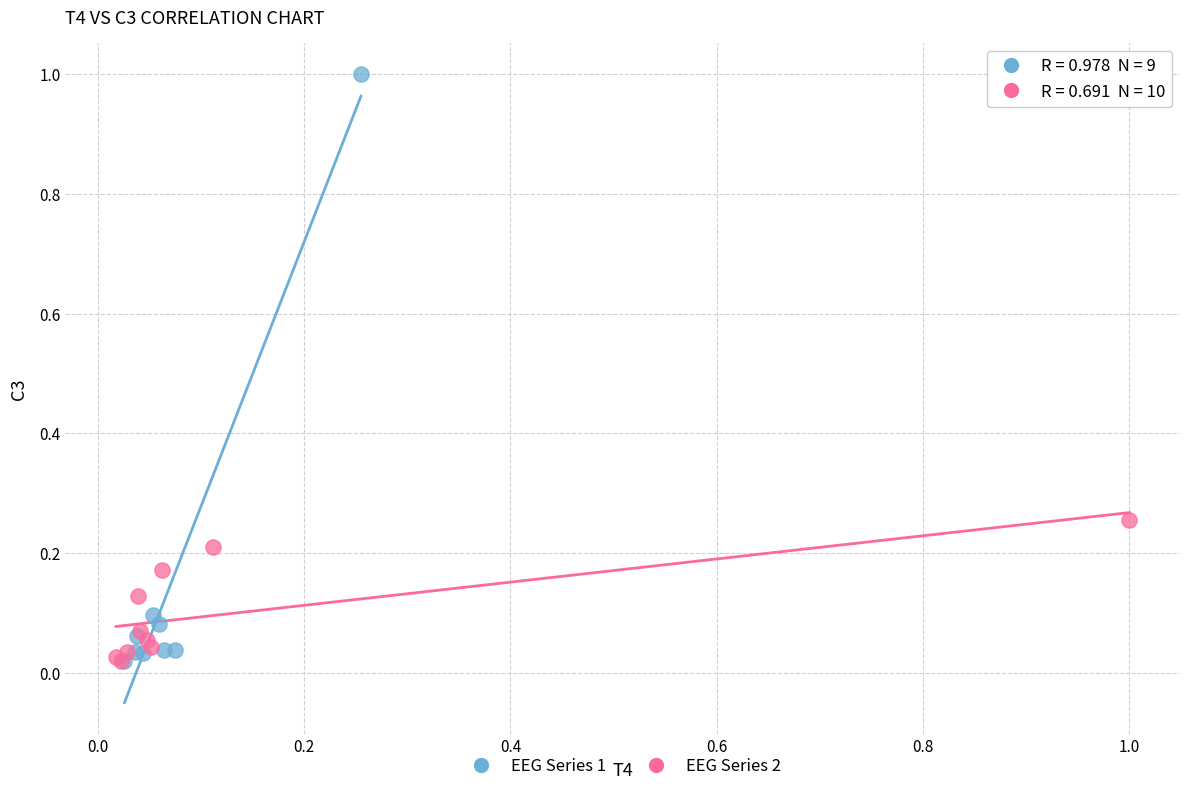

What are all the series names shown in the legend?

EEG Series 1, EEG Series 2